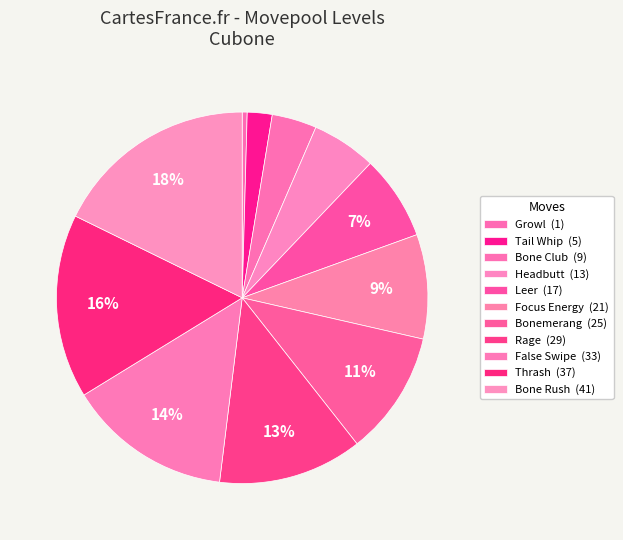

Is the sum of Bone Rush and Focus Energy greater than half?

No